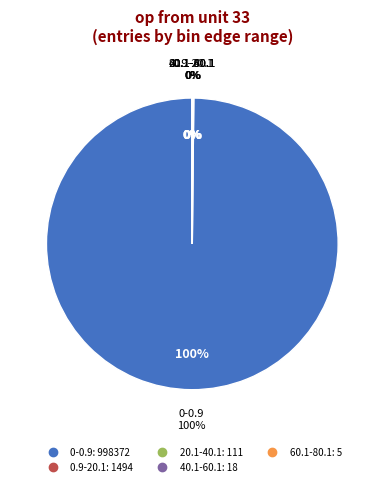

What portion of the pie excludes 20.1-40.1?

100.0%